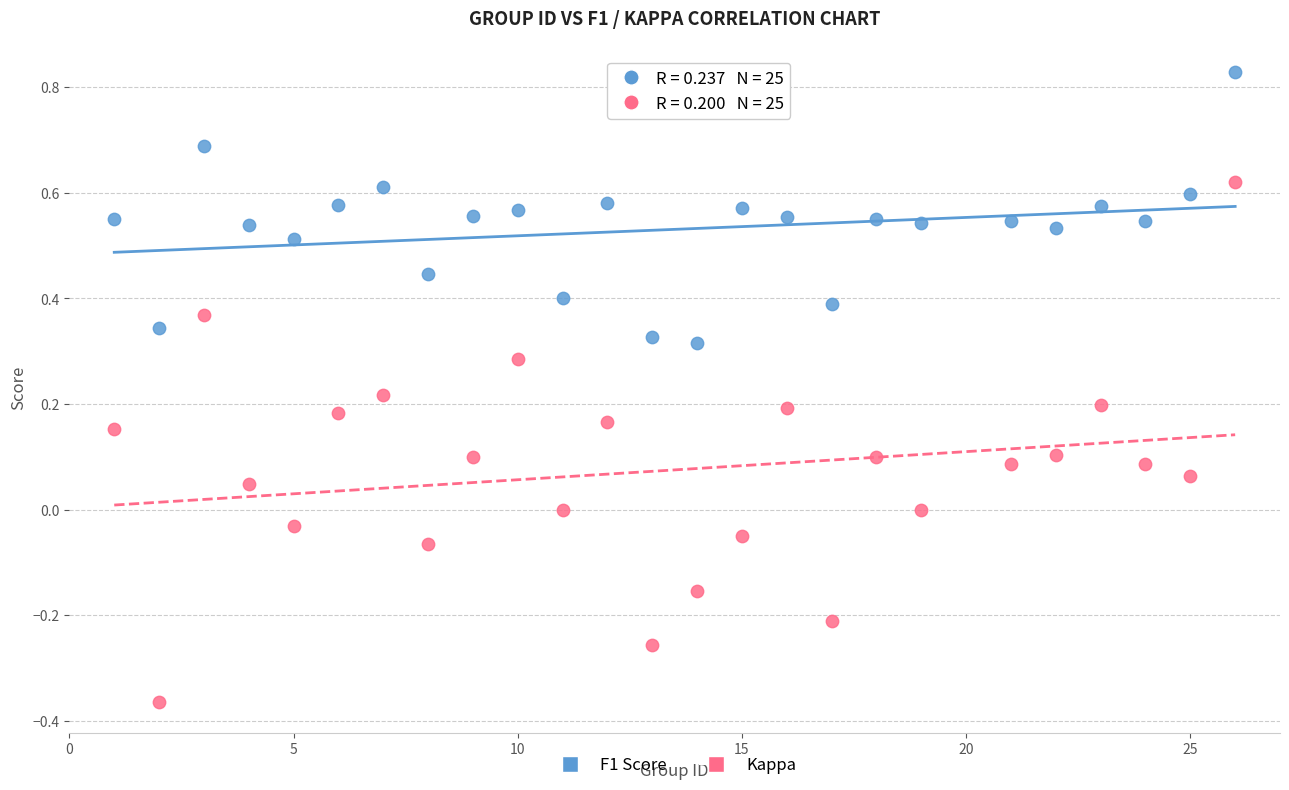

Across all data points, what is the range of Y values (max minus min)?

1.2